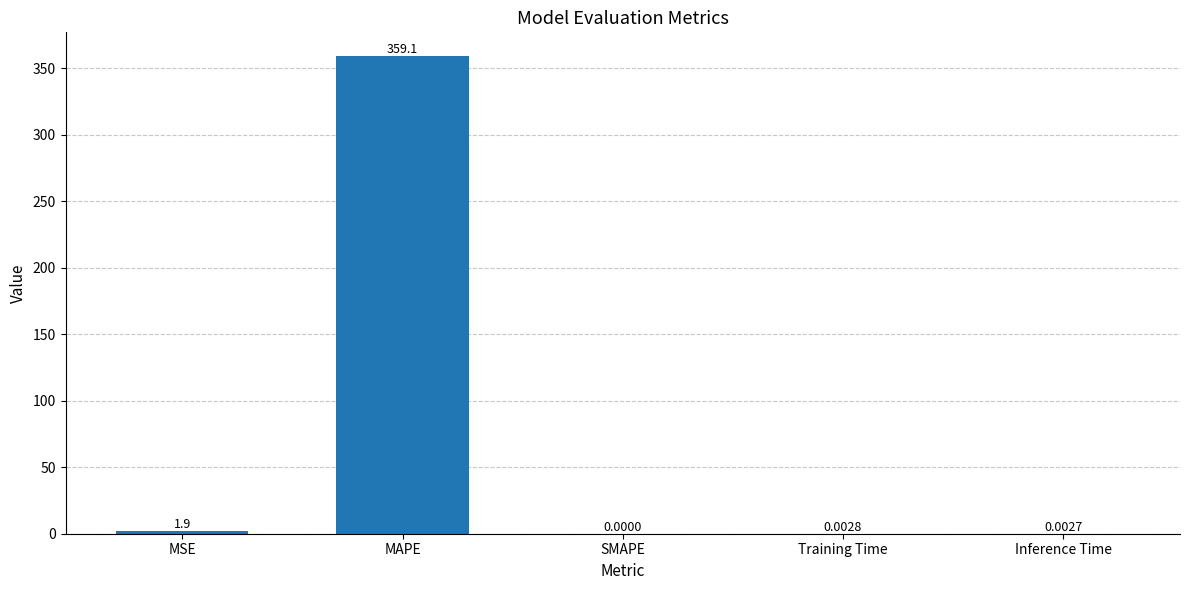

Are the bars horizontal?

No